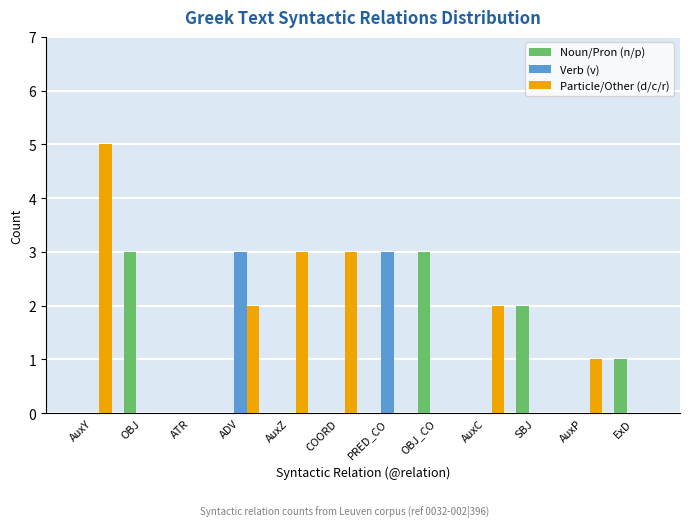

Is it true that Particle/Other (d/c/r) equals 3 at ADV?

False